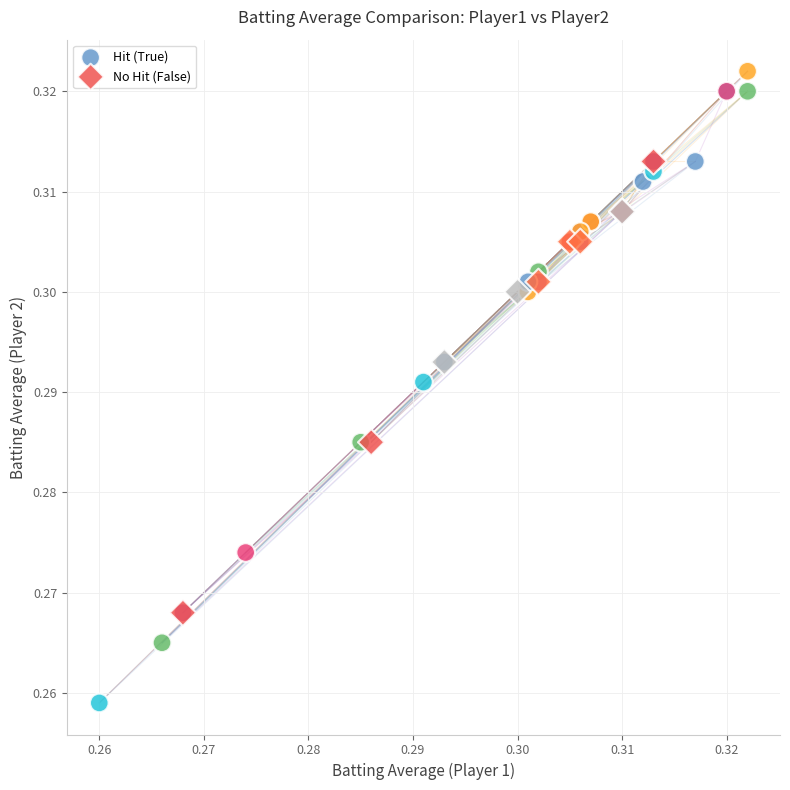

Which series reaches the maximum Y coordinate?

Hit (True)